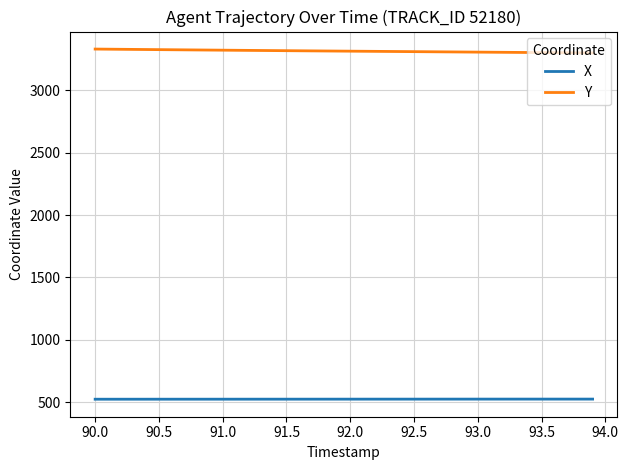

True or false: Y and X cross at least once.

False